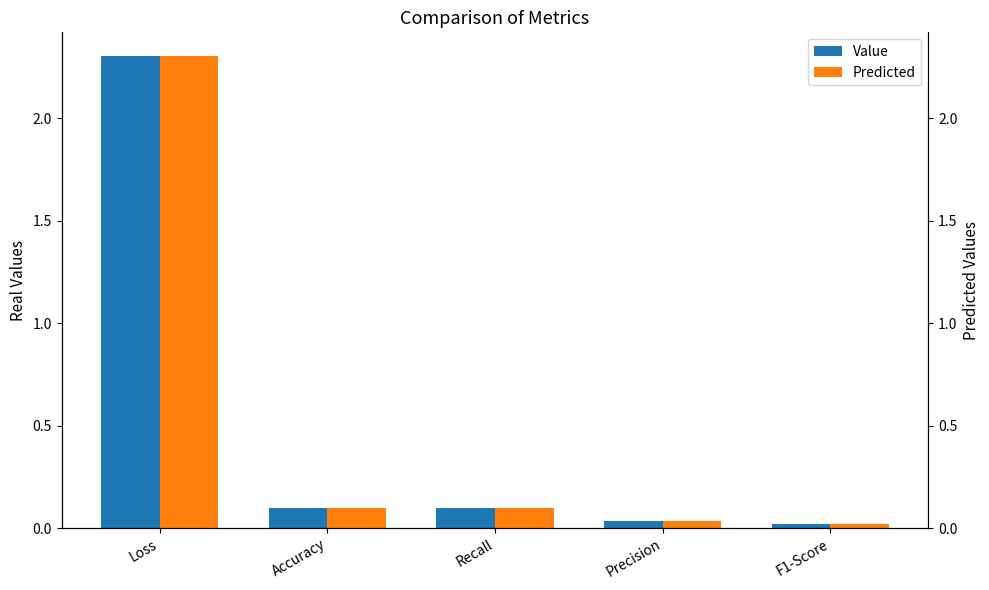

Which series changed the most between Accuracy and Precision?

Value